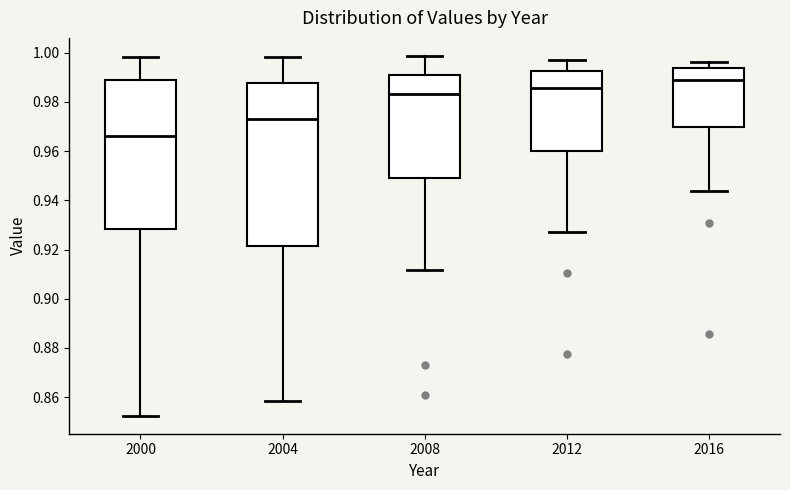

Reading left to right, transcribe this box plot: for each box, give where its median line is, the range the box spans, and where its two whiskers end, as read against the y-axis. The values are not printed on the chart, so give them approximately, as read against the axis.

2000: median 0.966, box 0.928 to 0.990, whiskers 0.852 to 0.998
2004: median 0.974, box 0.922 to 0.988, whiskers 0.858 to 0.998
2008: median 0.984, box 0.950 to 0.990, whiskers 0.912 to 0.998
2012: median 0.986, box 0.960 to 0.992, whiskers 0.928 to 0.998
2016: median 0.990, box 0.970 to 0.994, whiskers 0.944 to 0.996